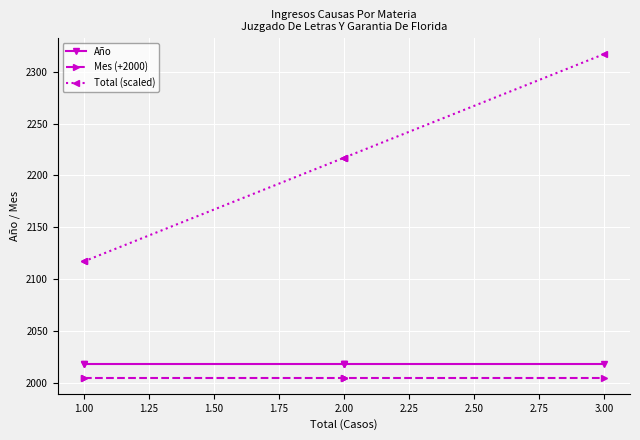

Rank the series at 2.00 from highest to lowest value.

Total (scaled), Año, Mes (+2000)